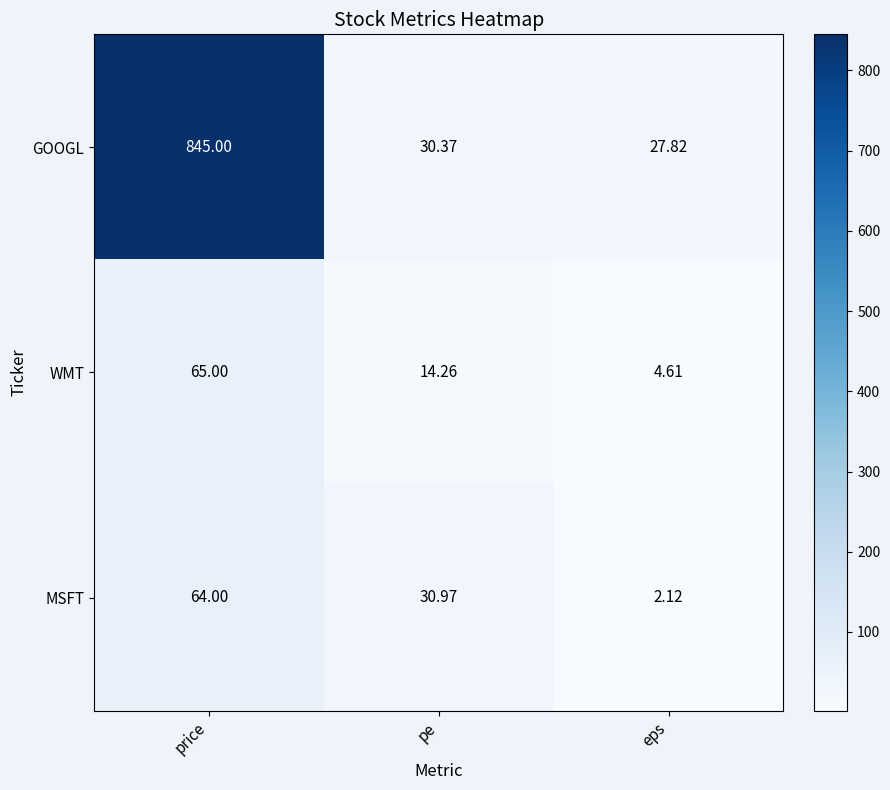

Between pe and eps, which series saw the biggest shift?

MSFT